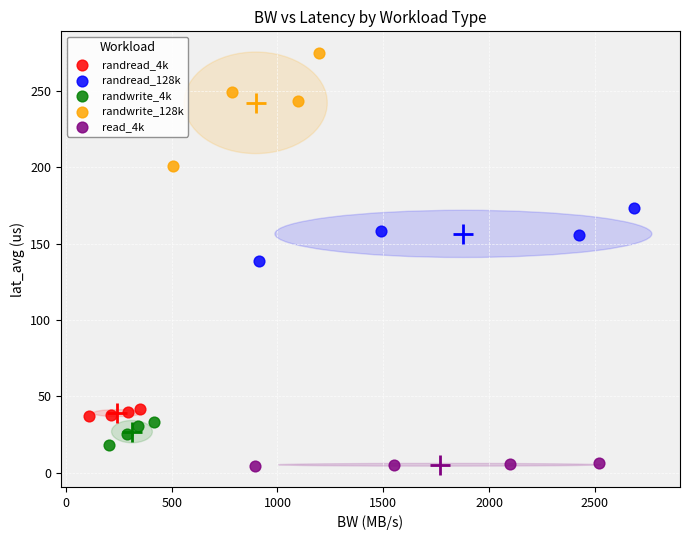

Which series has the widest spread of Y values?

randwrite_128k